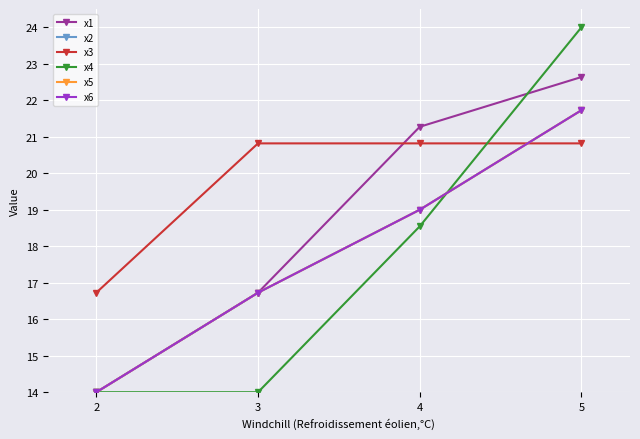

Which label corresponds to the smallest value in the chart?

2